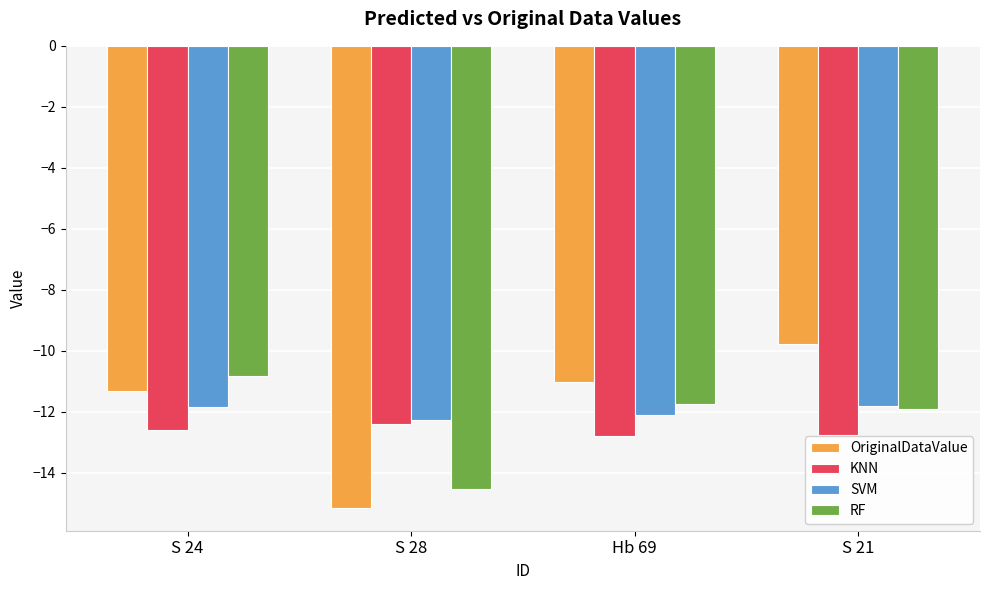

Is the value of KNN at S 28 greater than the value of SVM at S 21?

No